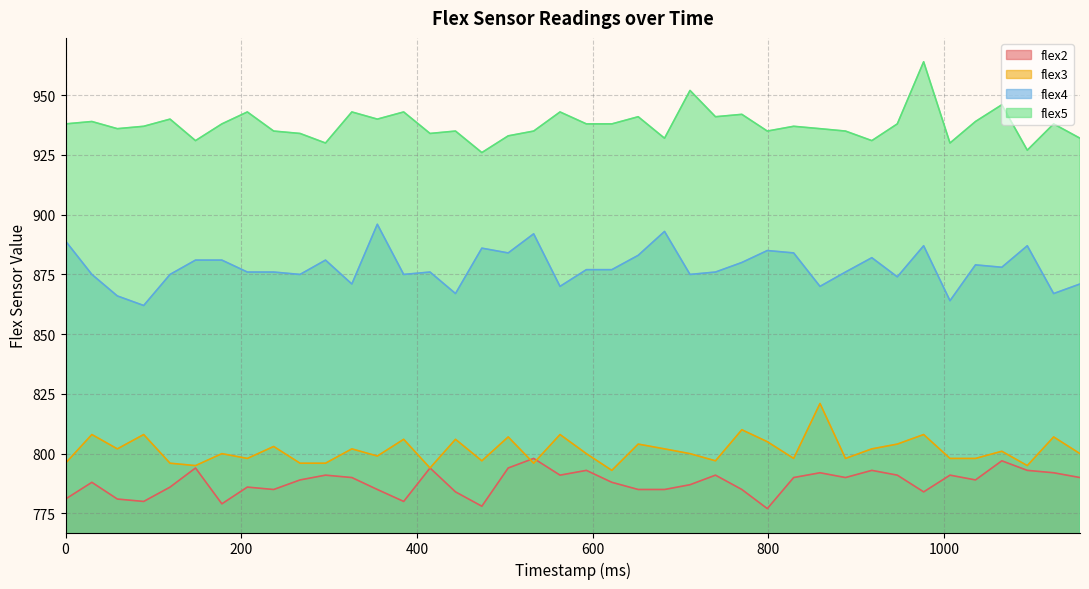

What are all the series names shown in the legend?

flex2, flex3, flex4, flex5